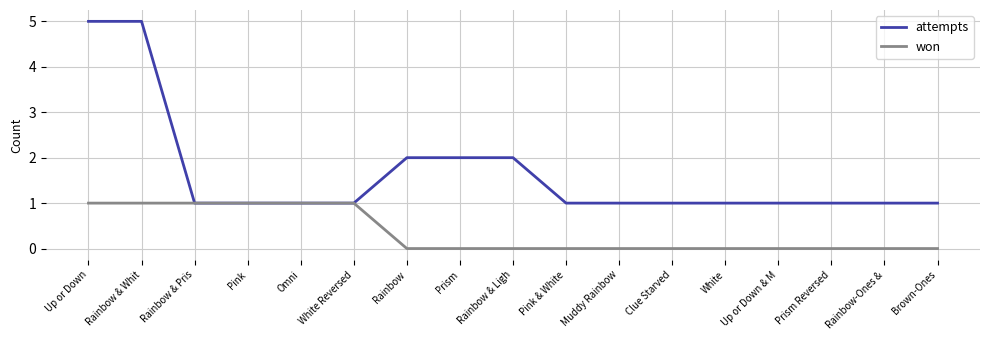

At Up or Down & M, list the series in order from smallest to largest.

won, attempts